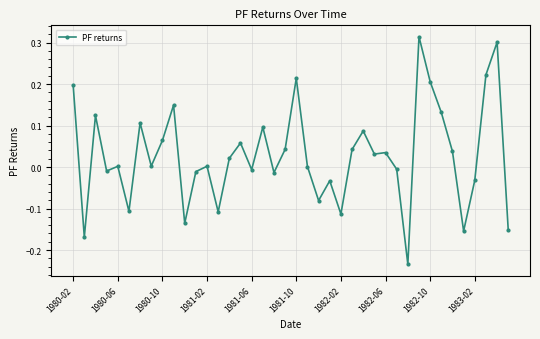

True or false: there are more than 0 points higher than both neighbors.

True